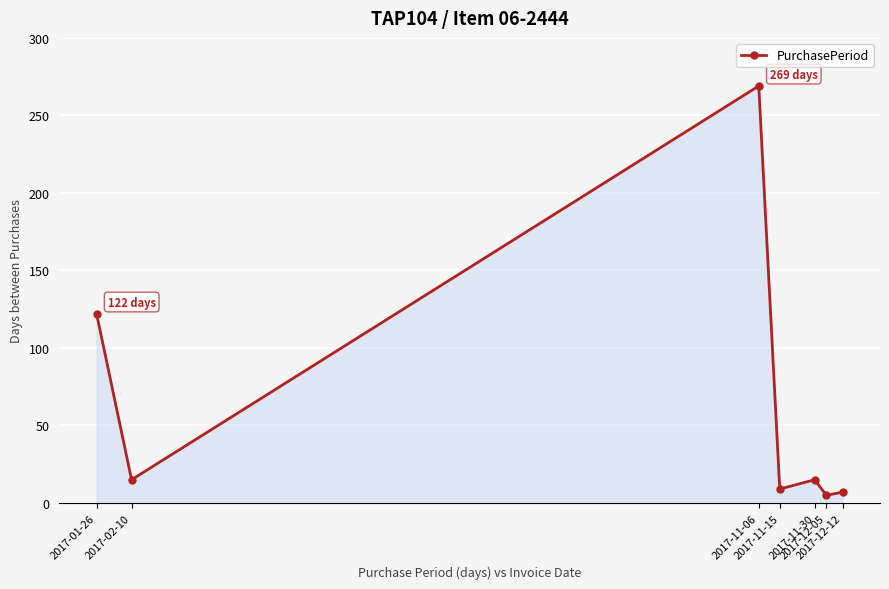

What is the value of the 7th point from the left?

7